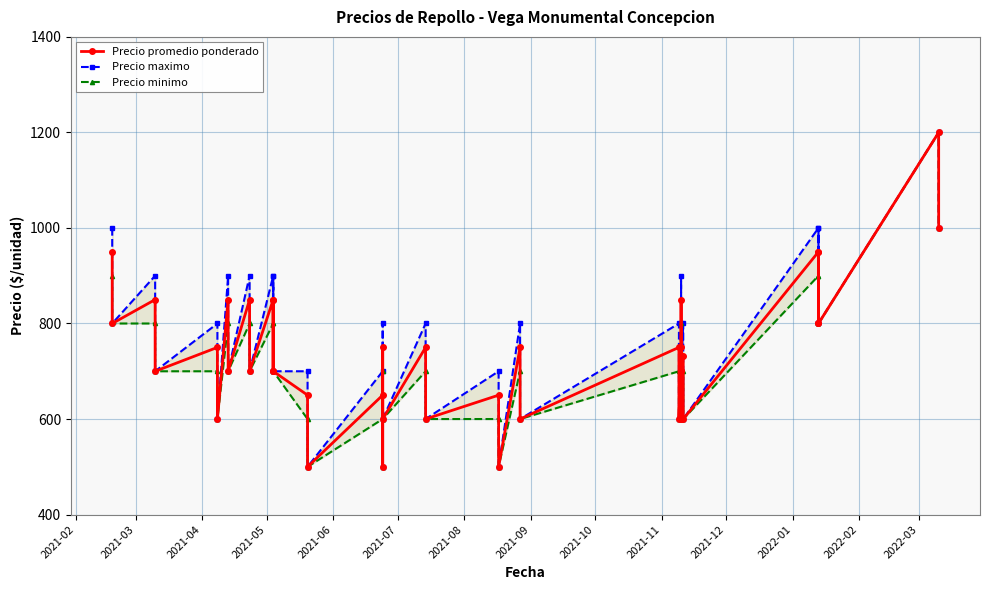

How many data points in Precio minimo are above 700?

14